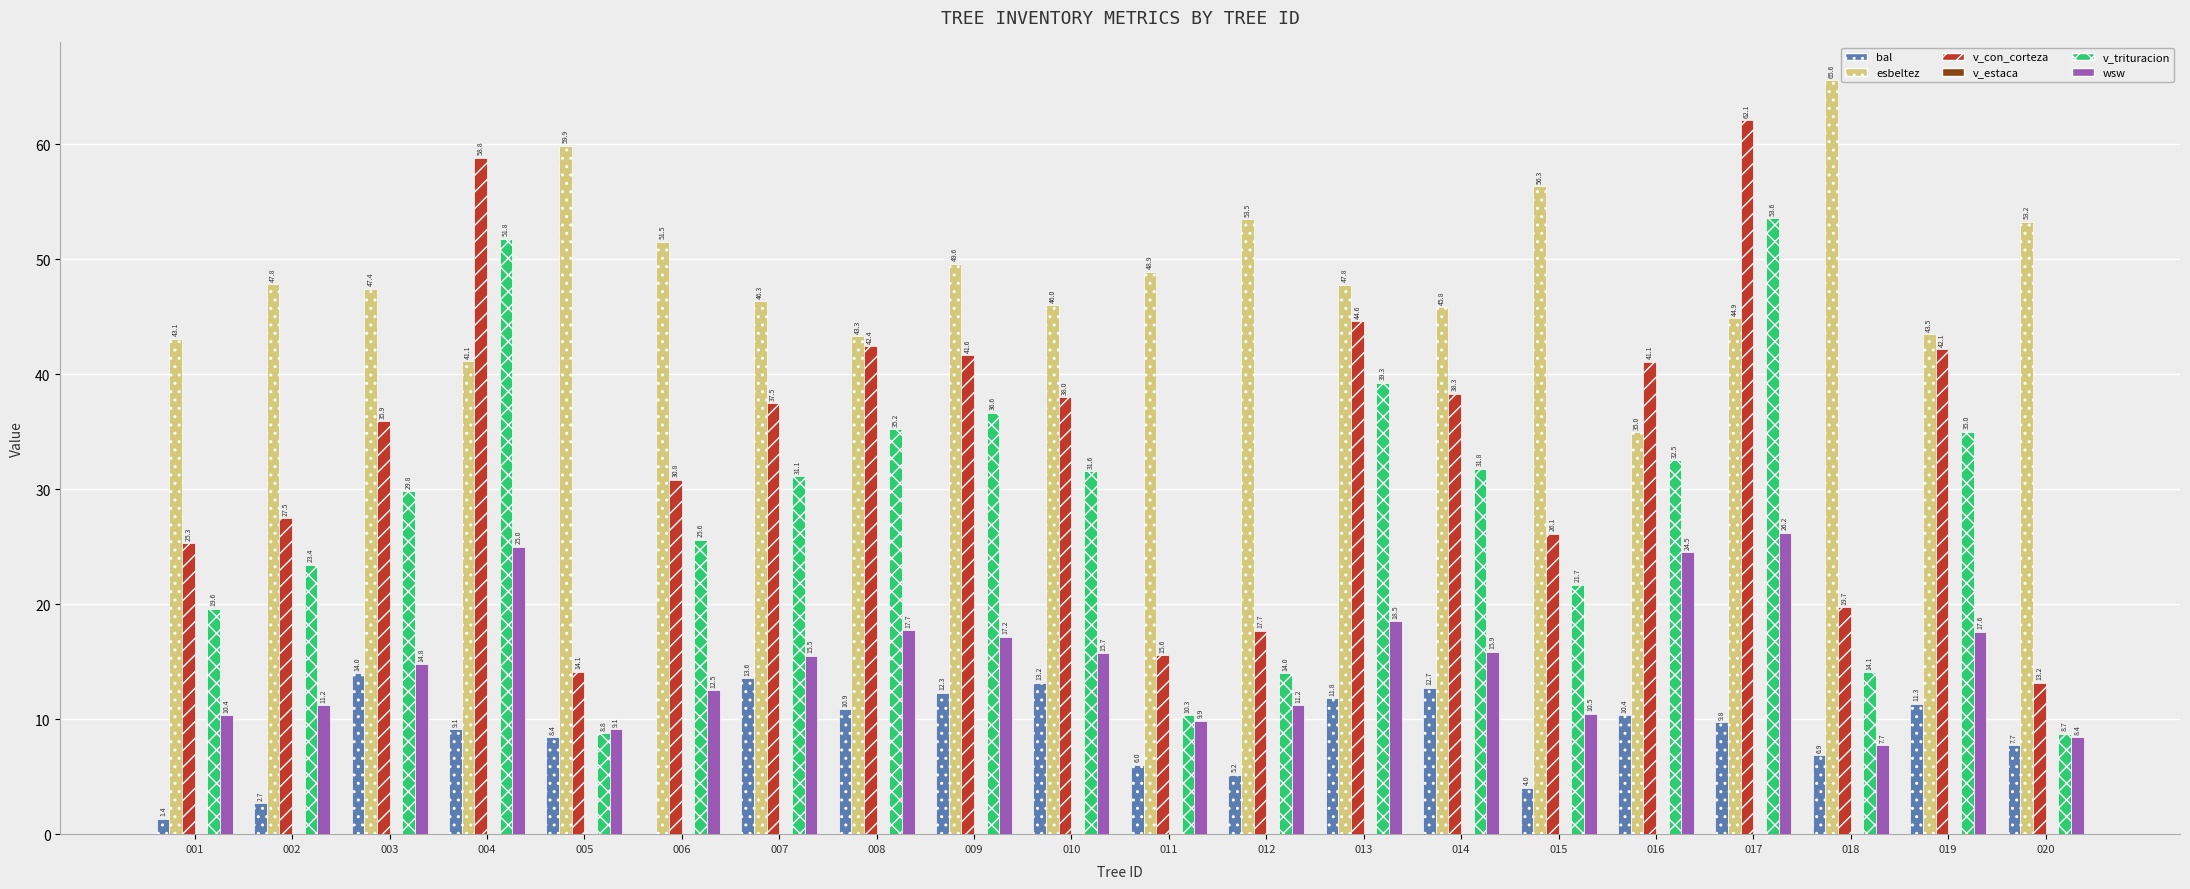

Where is v_trituracion nearest to the value 31?

007